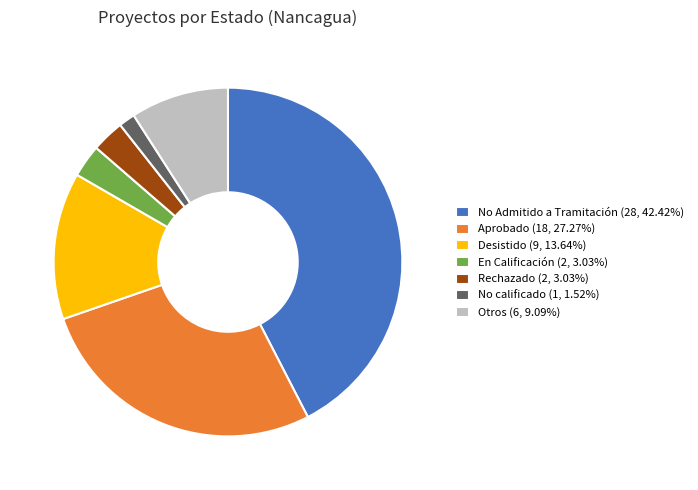

How many slices are in this pie chart?

7